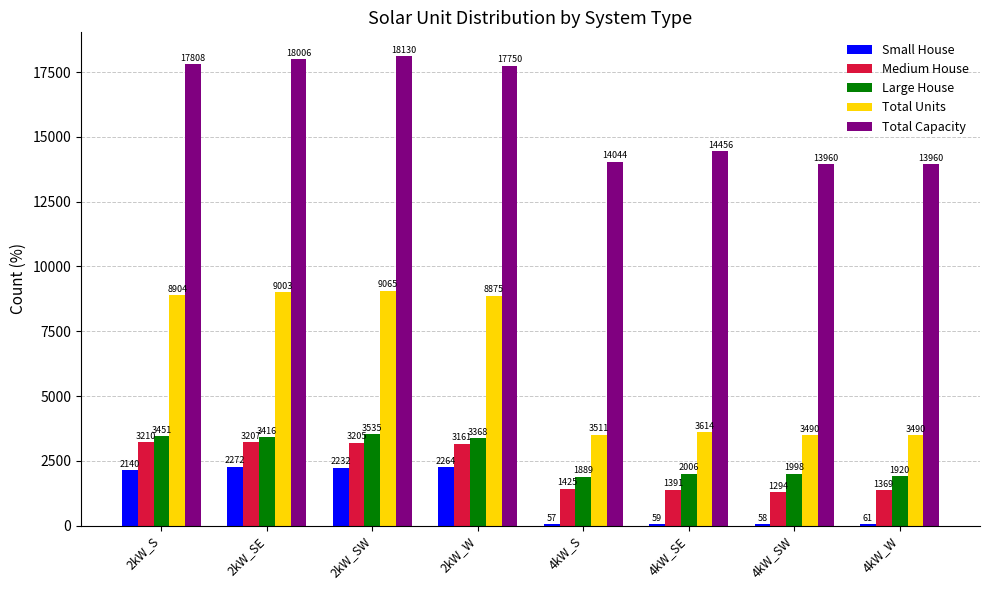

Reading left to right, what are all the values shown in this chart?

Small House: 2kW_S=2140	2kW_SE=2272	2kW_SW=2232	2kW_W=2264	4kW_S=57	4kW_SE=59	4kW_SW=58	4kW_W=61
Medium House: 2kW_S=3210	2kW_SE=3207	2kW_SW=3205	2kW_W=3161	4kW_S=1425	4kW_SE=1391	4kW_SW=1294	4kW_W=1369
Large House: 2kW_S=3451	2kW_SE=3416	2kW_SW=3535	2kW_W=3368	4kW_S=1889	4kW_SE=2006	4kW_SW=1998	4kW_W=1920
Total Units: 2kW_S=8904	2kW_SE=9003	2kW_SW=9065	2kW_W=8875	4kW_S=3511	4kW_SE=3614	4kW_SW=3490	4kW_W=3490
Total Capacity: 2kW_S=17808	2kW_SE=18006	2kW_SW=18130	2kW_W=17750	4kW_S=14044	4kW_SE=14456	4kW_SW=13960	4kW_W=13960